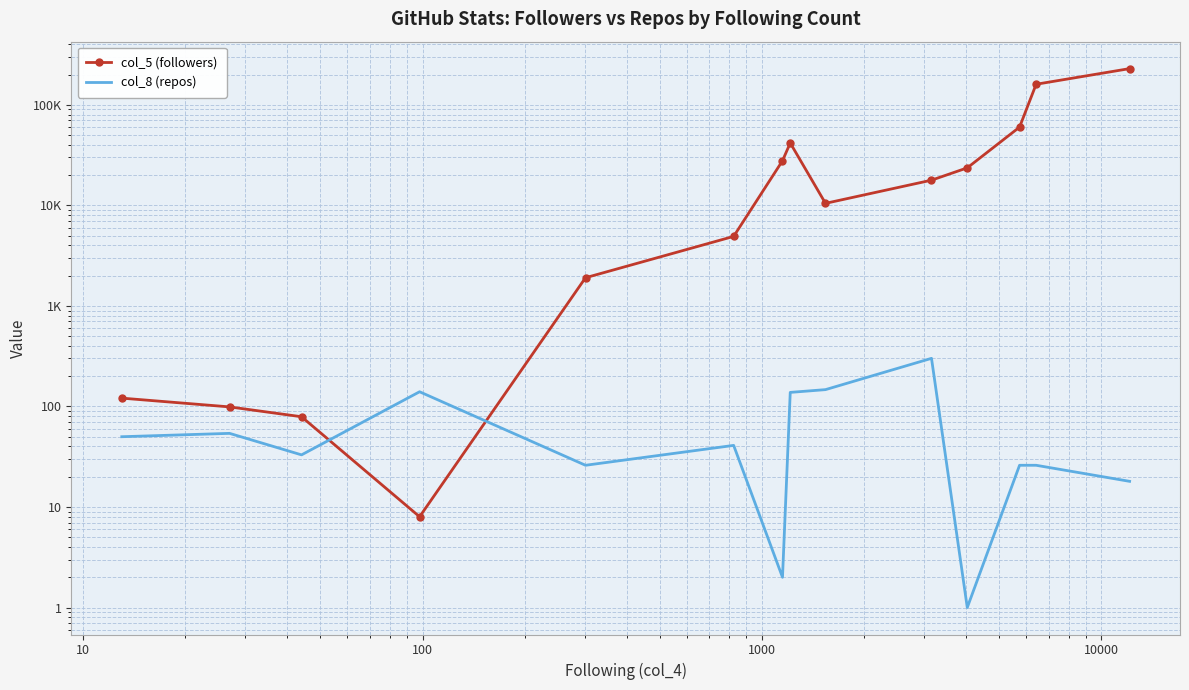

Rank the series by their maximum value, from highest to lowest.

col_5 (followers), col_8 (repos)